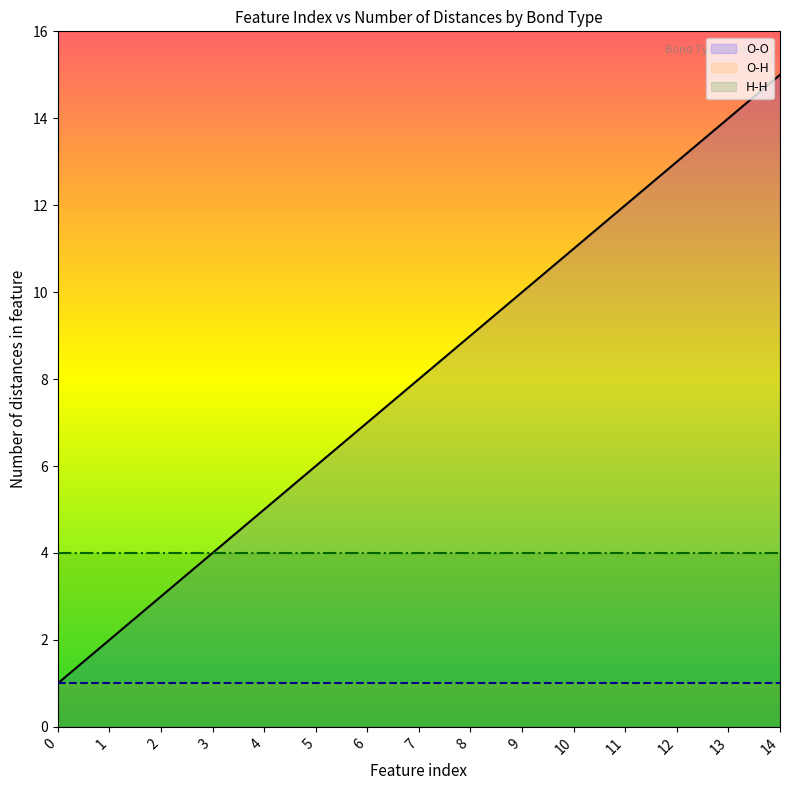

True or false: H-H has a value of 4 at 5.

True